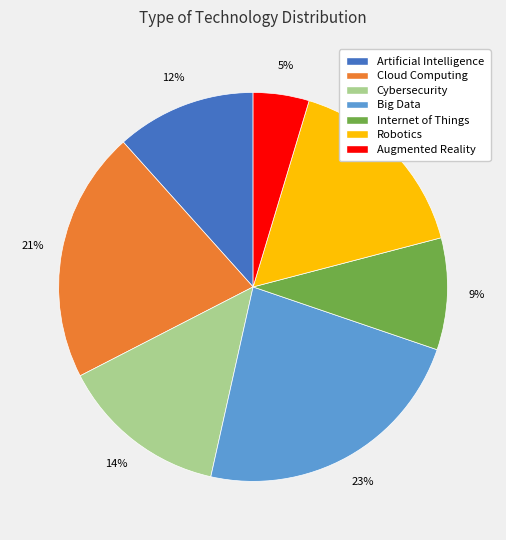

Is it true that Cybersecurity is 25% of the pie?

False